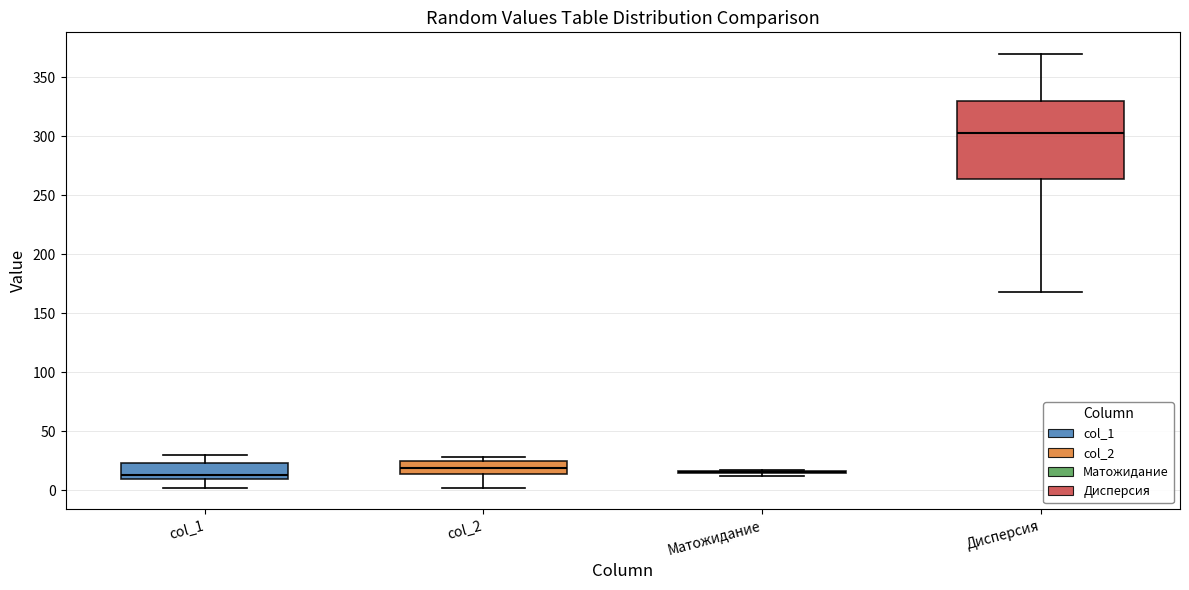

Comparing the boxes themselves (not the whiskers), which one is the tallest?

Дисперсия